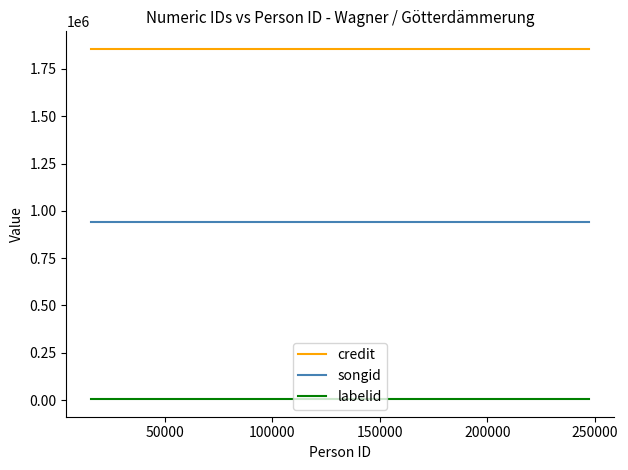

What are all the series names shown in the legend?

credit, songid, labelid